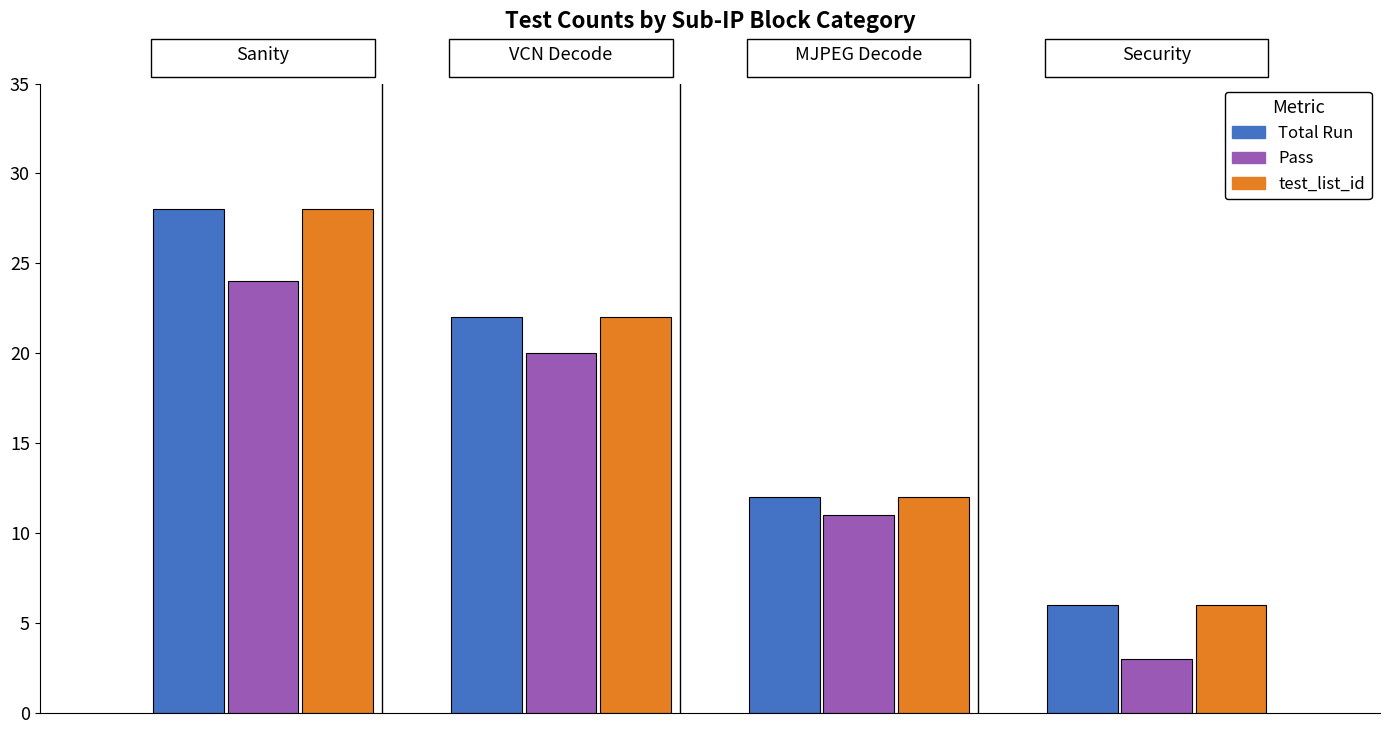

What is the minimum value shown in the chart?

3